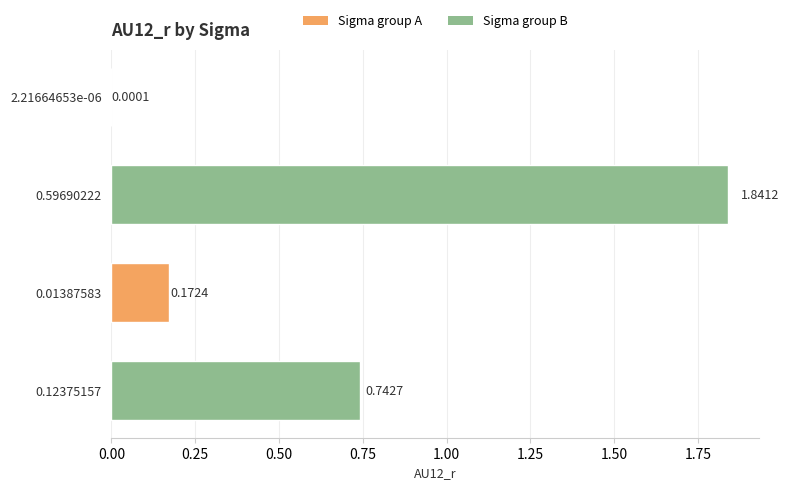

What is the sum of all values?

2.8